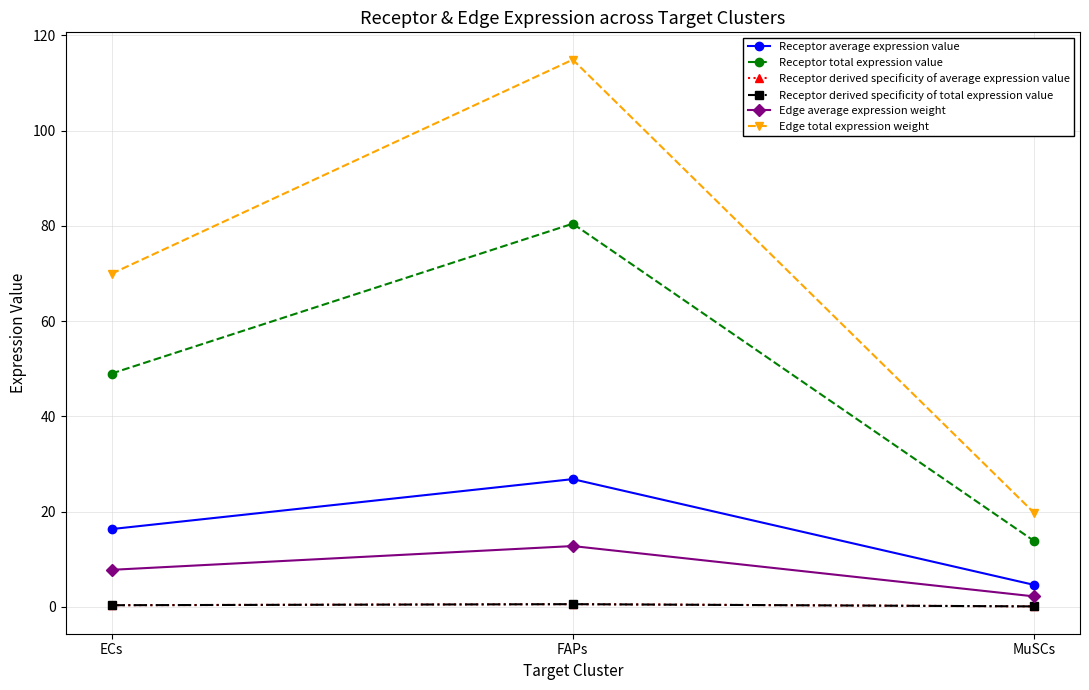

How many lines are shown in the chart?

6